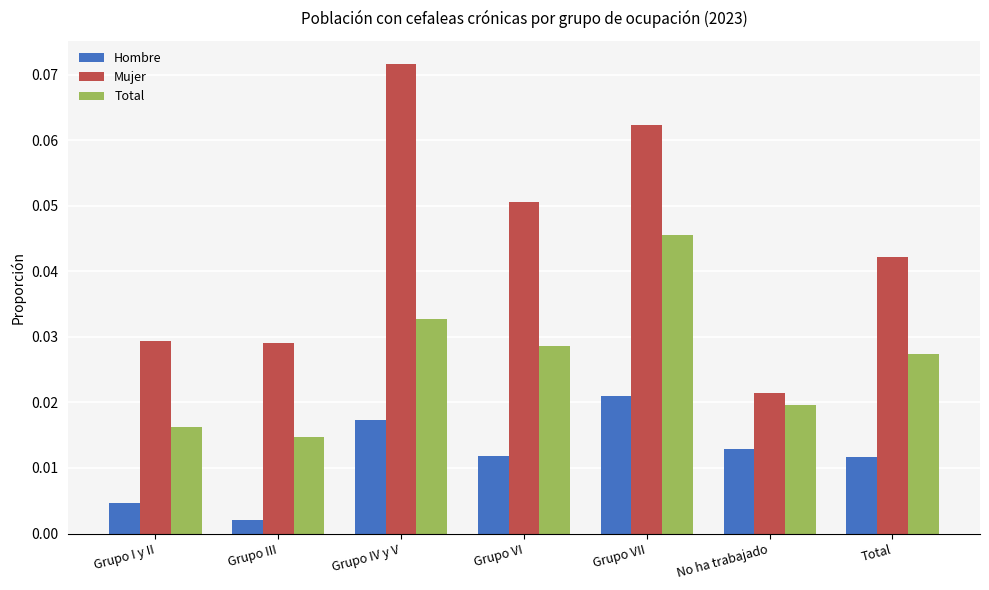

What is the sum of all Mujer values?

0.3